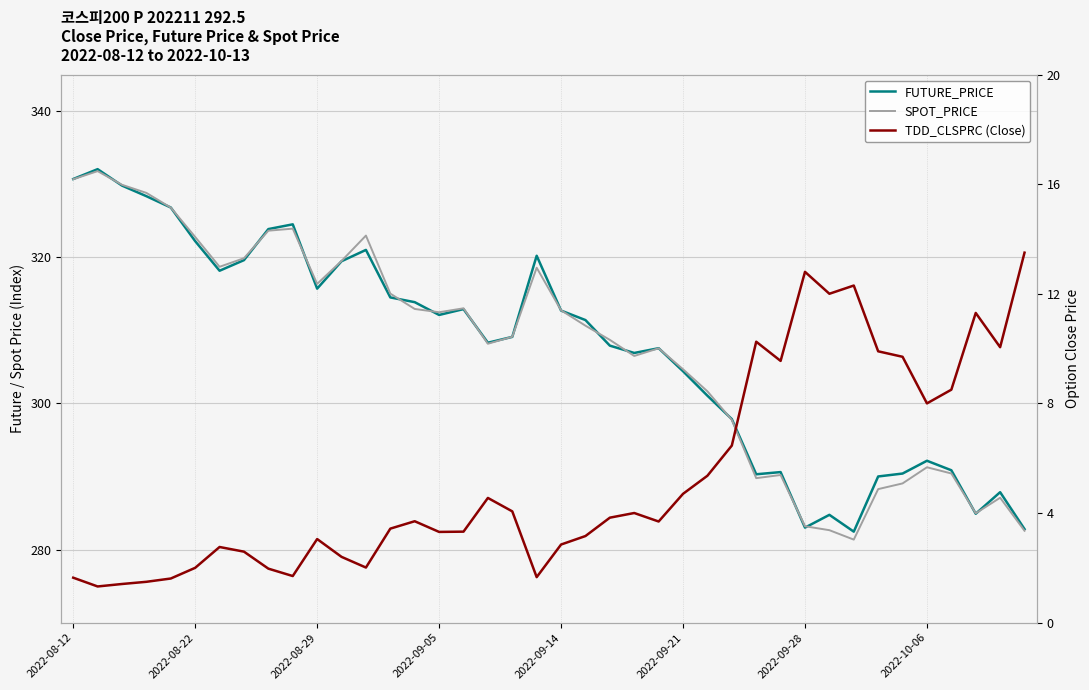

What is the difference between the second highest and minimum values in the TDD_CLSPRC (Close) series?

11.5